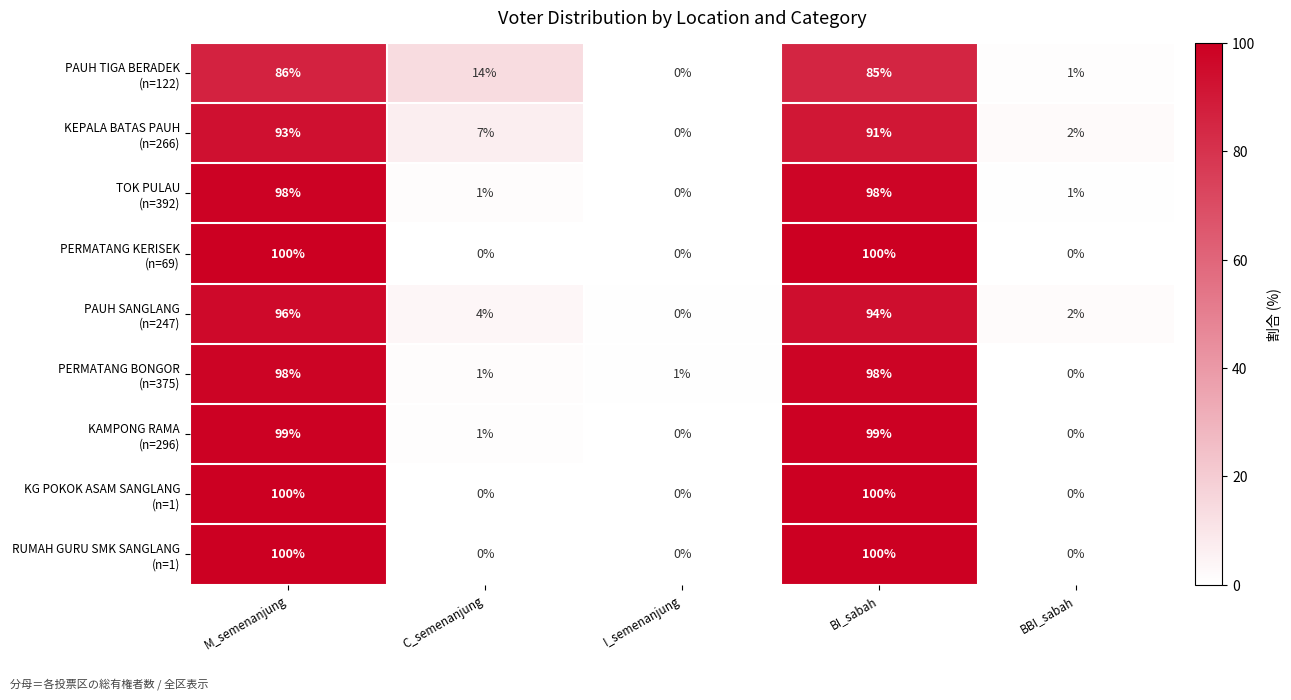

What is the difference between the highest and lowest values at BI_sabah?

15